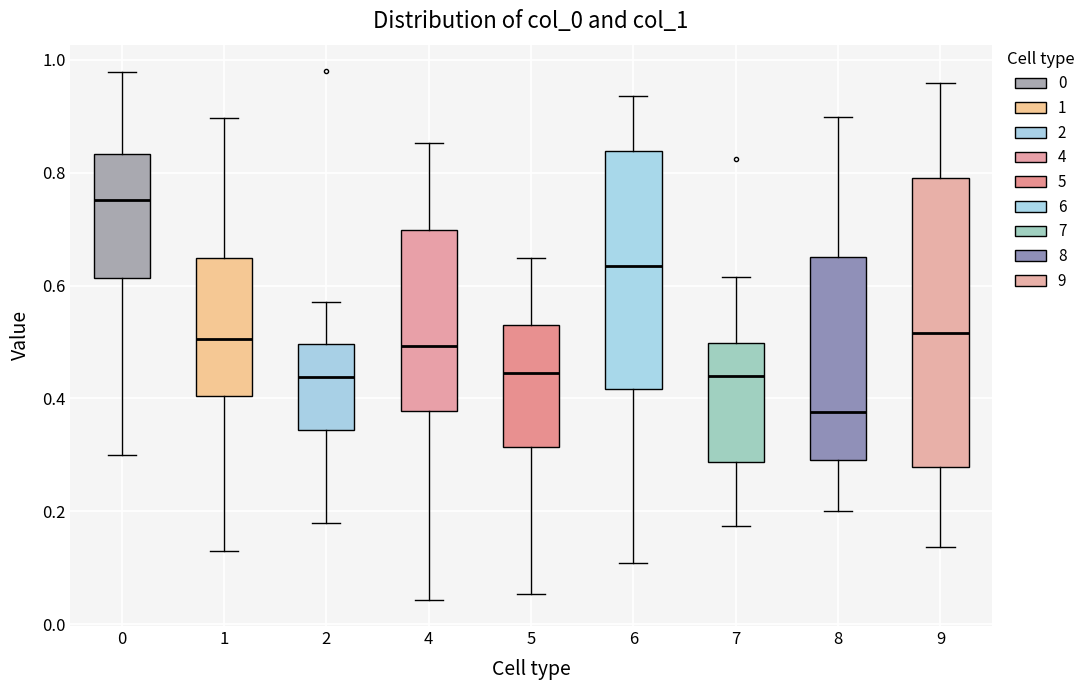

Where does the upper whisker of the box at x = 4 end on the y-axis? The values are not printed on the chart, so give them approximately, as read against the axis.

0.86